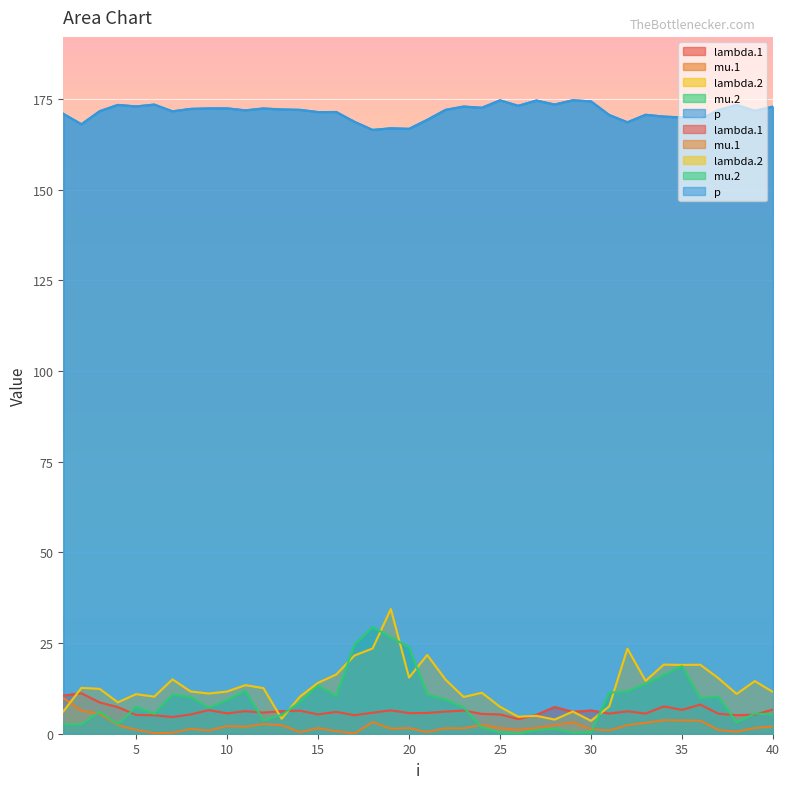

True or false: p and mu.2 intersect in this chart.

False